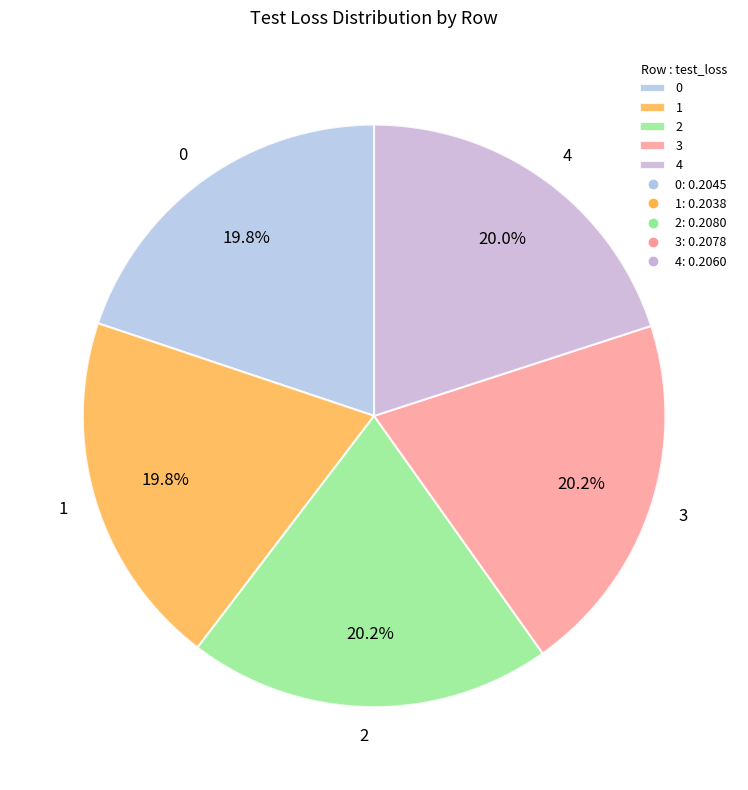

Is the sum of 0 and 1 greater than half?

No